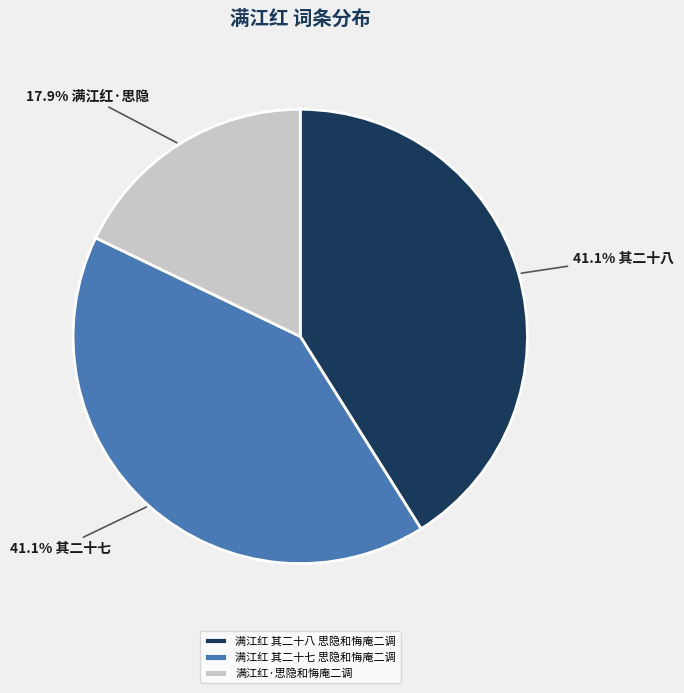

To the nearest percent, what percentage of the pie is 满江红·思隐和悔庵二调?

18%